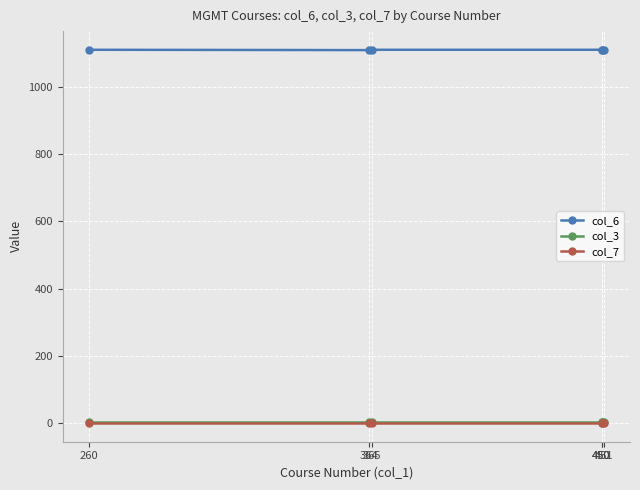

Which series has the largest range (max minus min)?

col_6